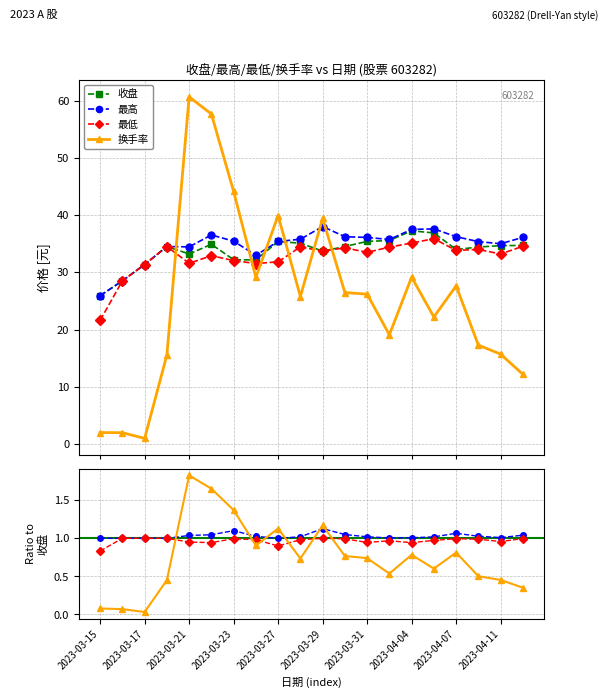

Is the value of 收盘 at 2023-03-24 greater than the value of 最低 at 2023-04-06?

No